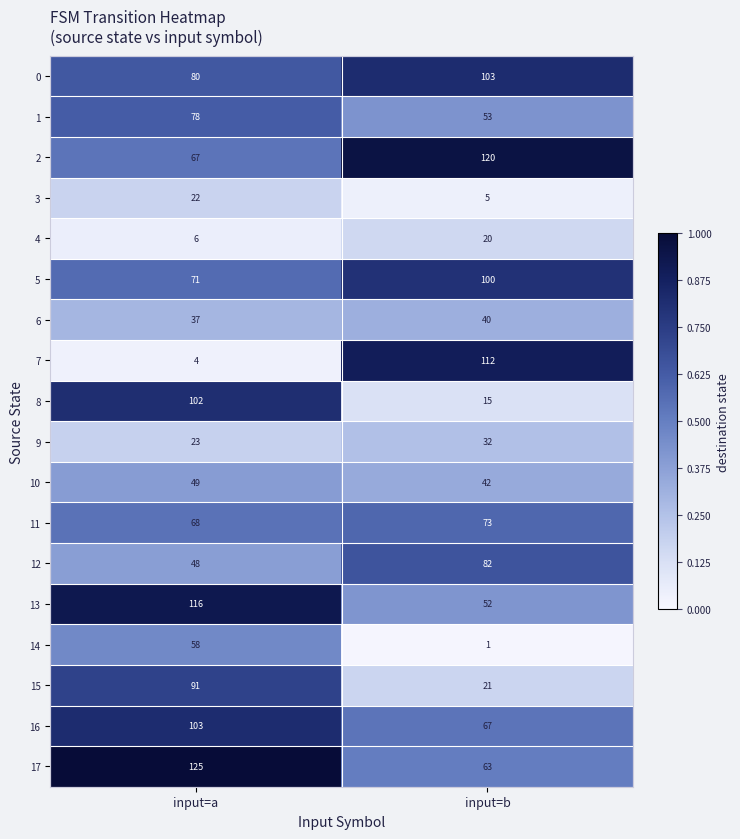

At which category does the chart reach its peak across all series?

input=a